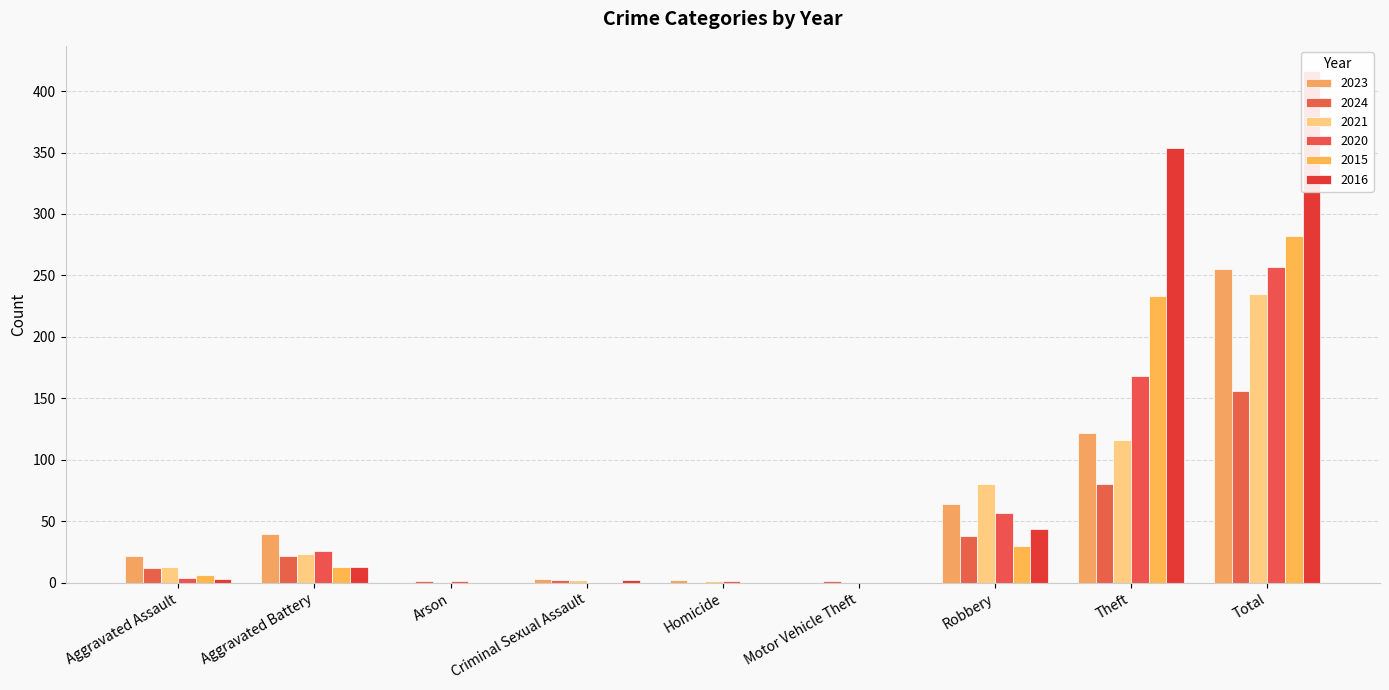

Which series has the largest range (max minus min)?

2016